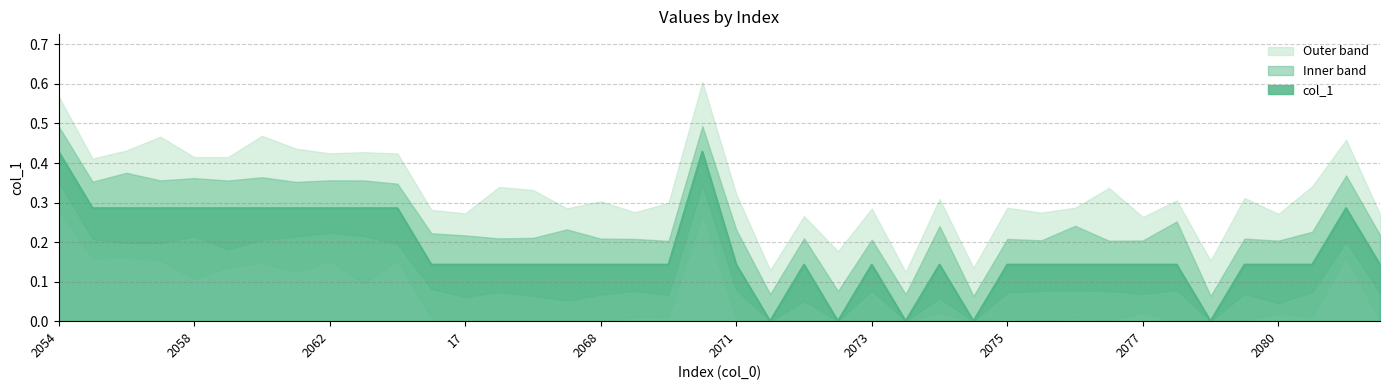

How many interior local peaks (higher than both neighbors) does the data have?

5